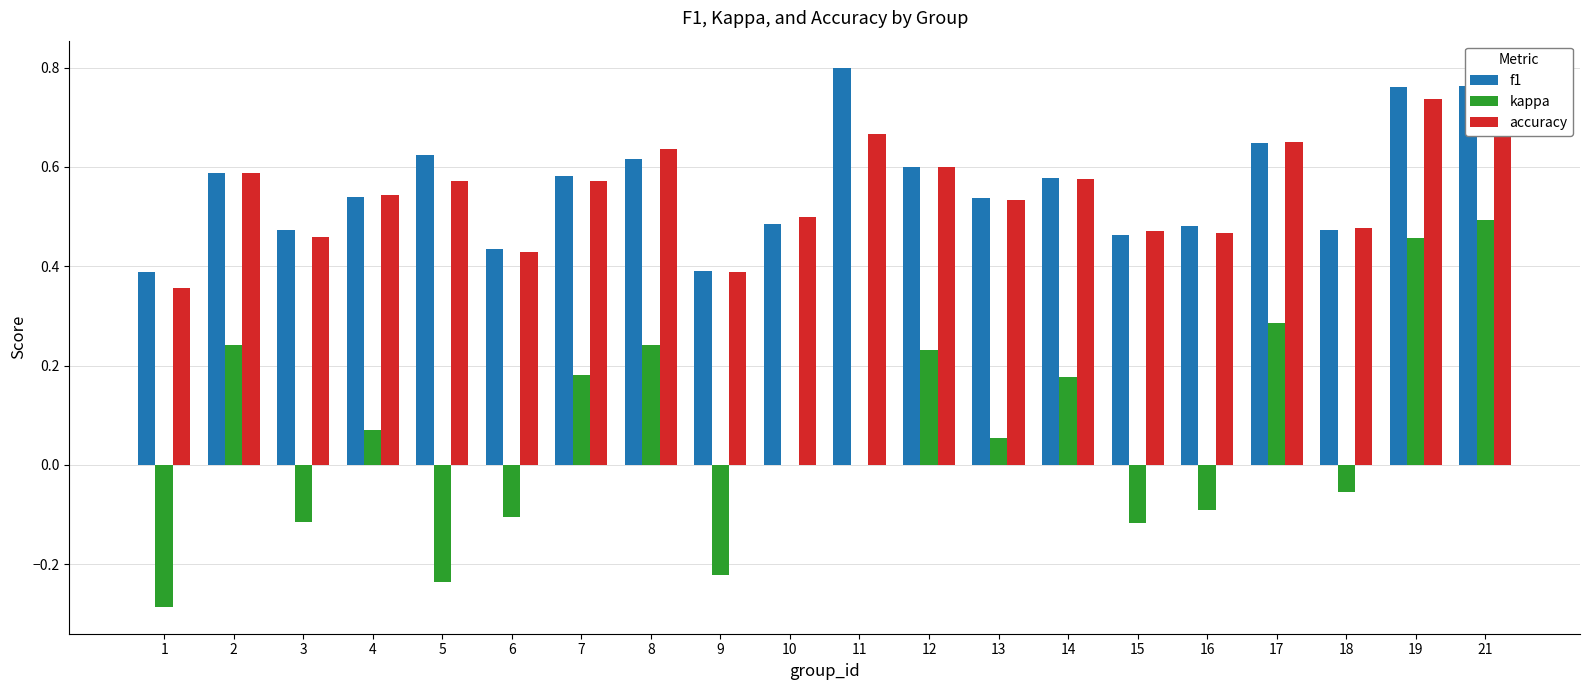

Is the value of accuracy at 9 greater than the value of kappa at 4?

Yes